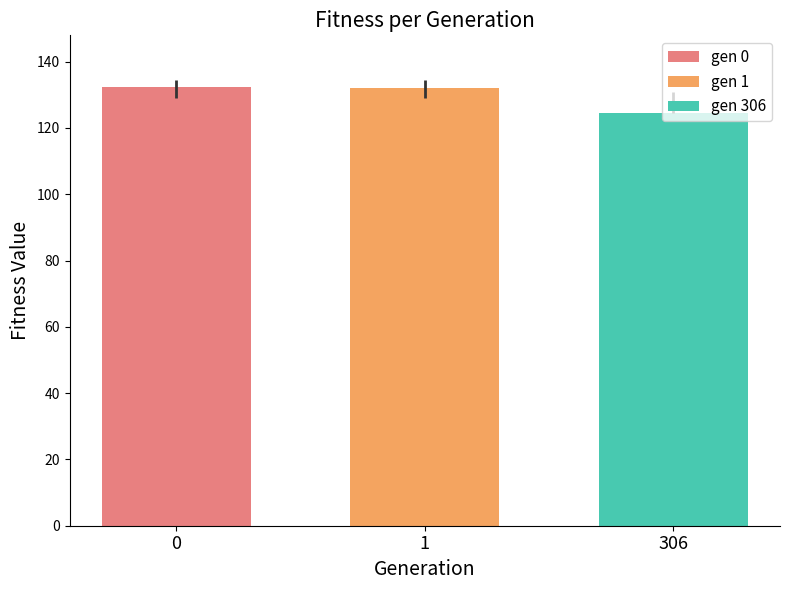

List the labels in order of gen 0 value, largest first.

1